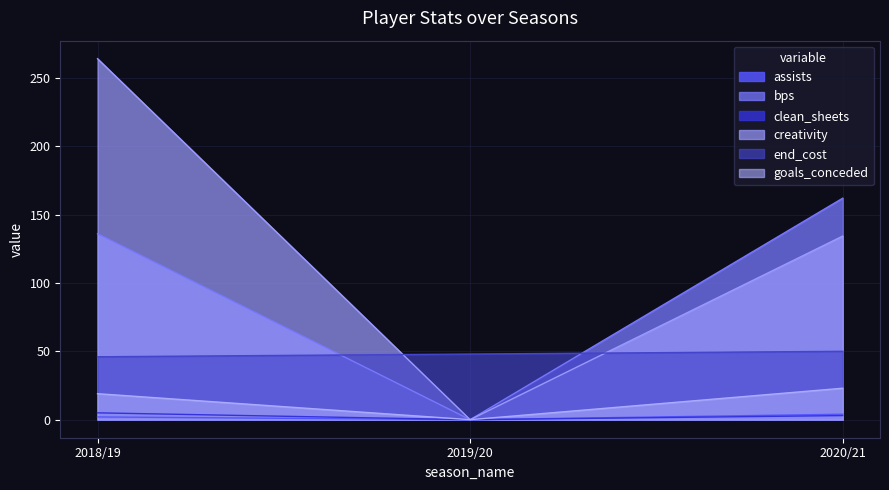

At which category is the sum across all series the highest?

2018/19